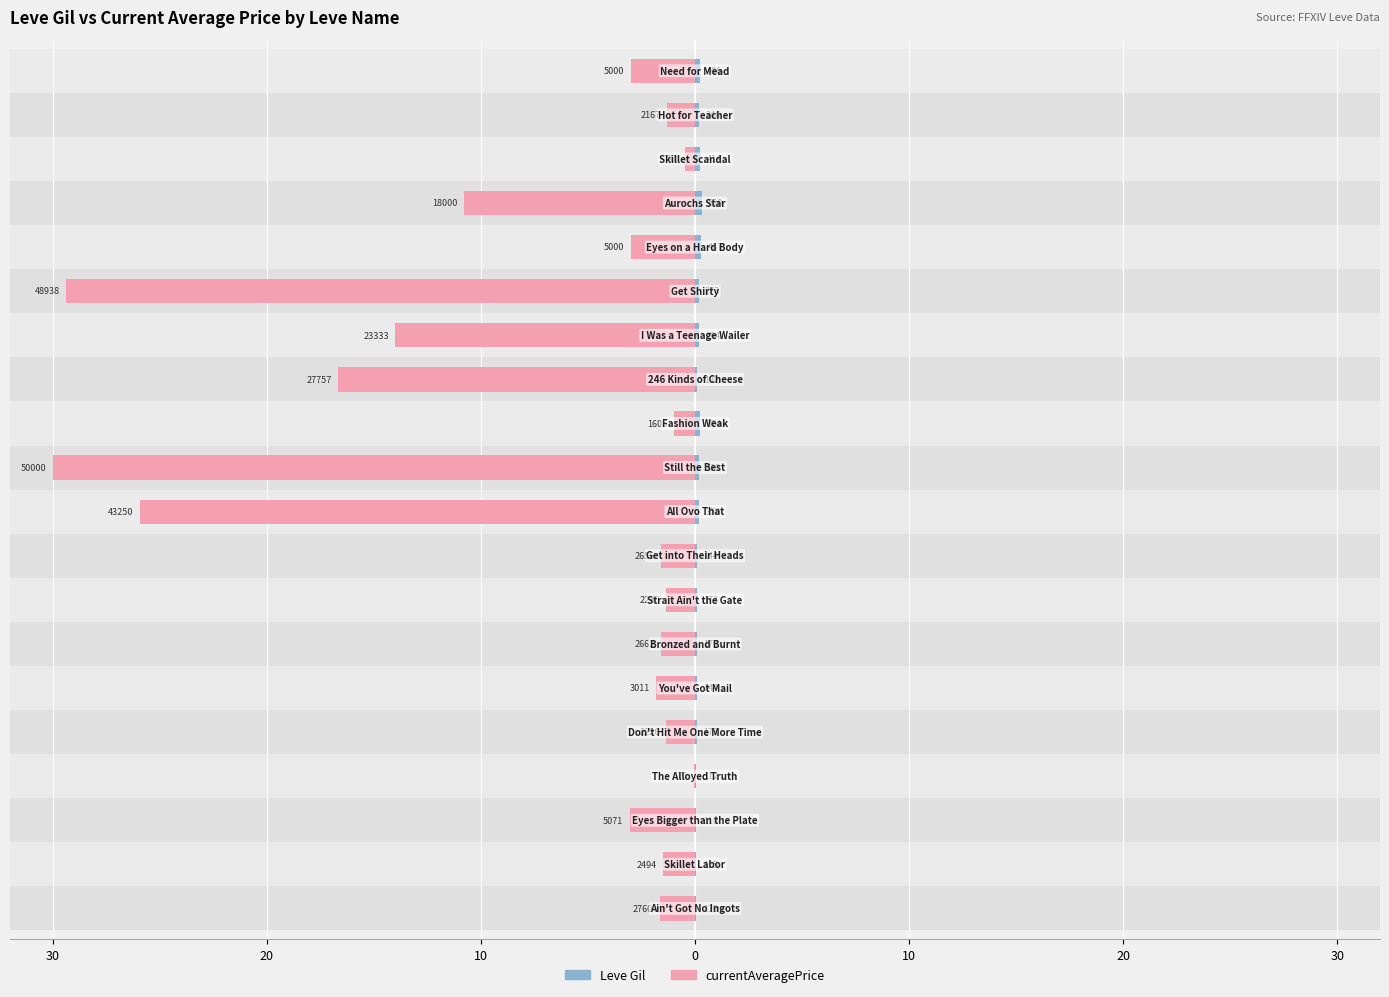

Rank the series at 11 from highest to lowest value.

Leve Gil, currentAveragePrice